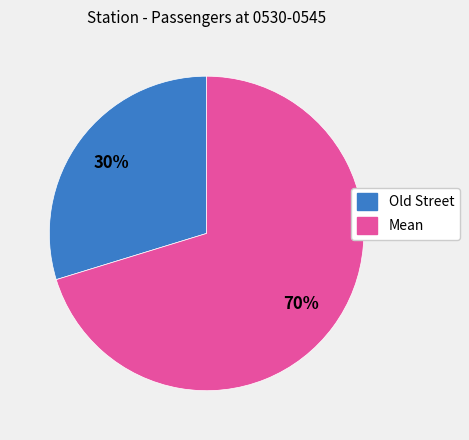

How many segments does this pie chart have?

2